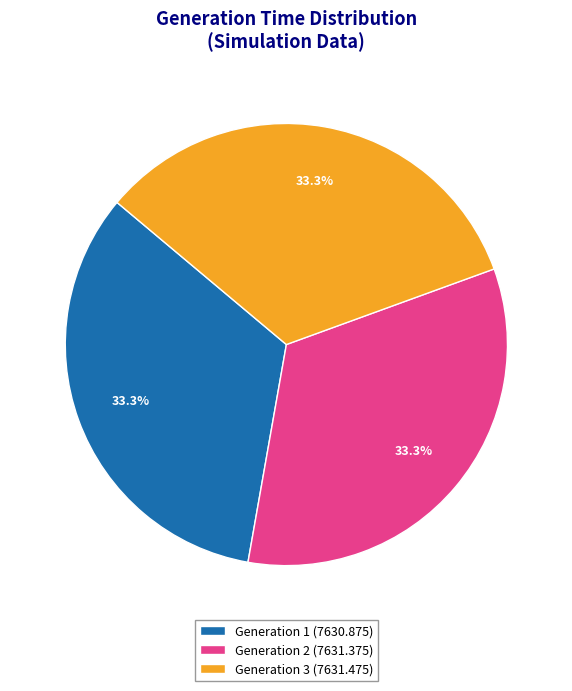

Is there any slice that represents more than half of the pie?

No